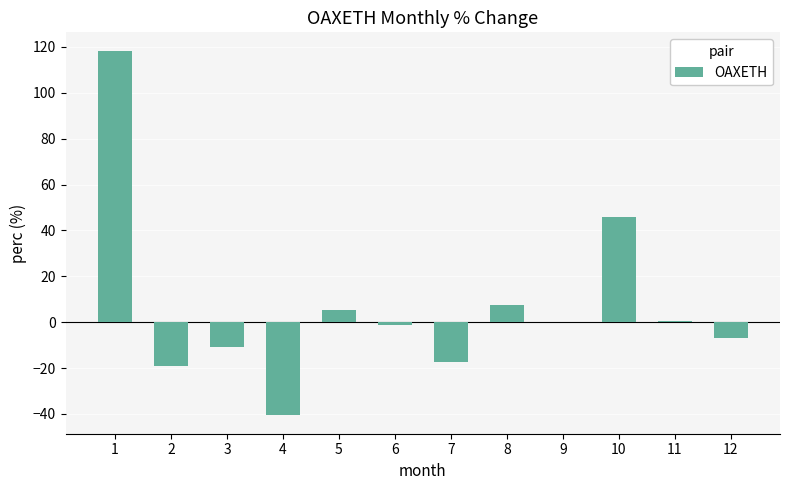

What is the maximum value shown in the chart?

118.4